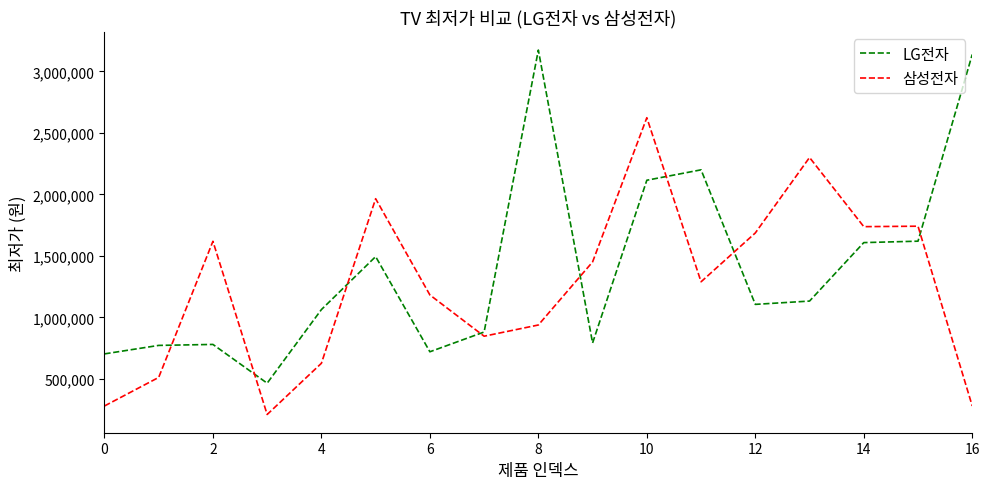

Which series has the largest total across all categories?

LG전자